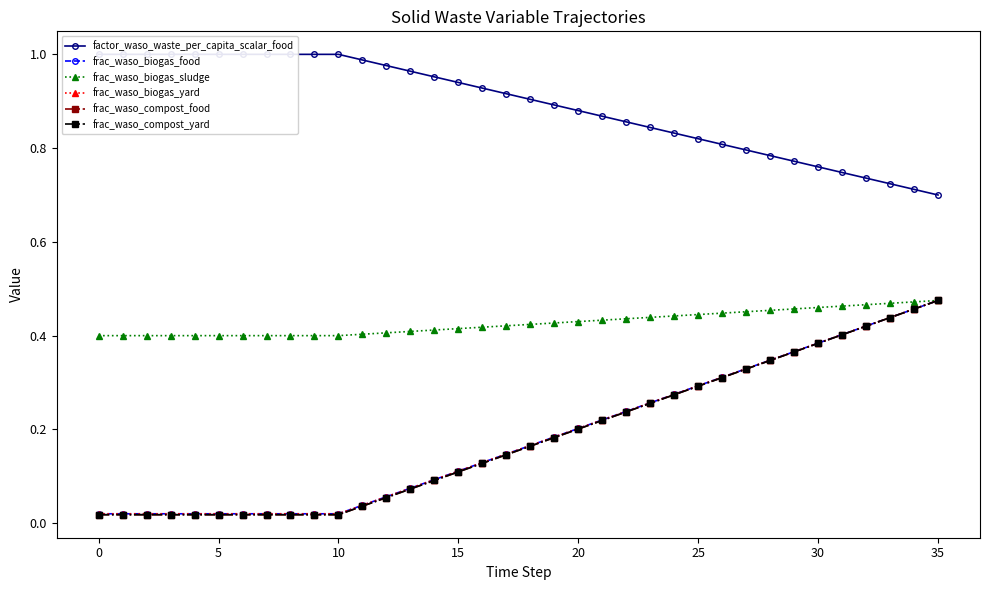

The frac_waso_compost_food series shows 0.2 at 19. True or false?

True